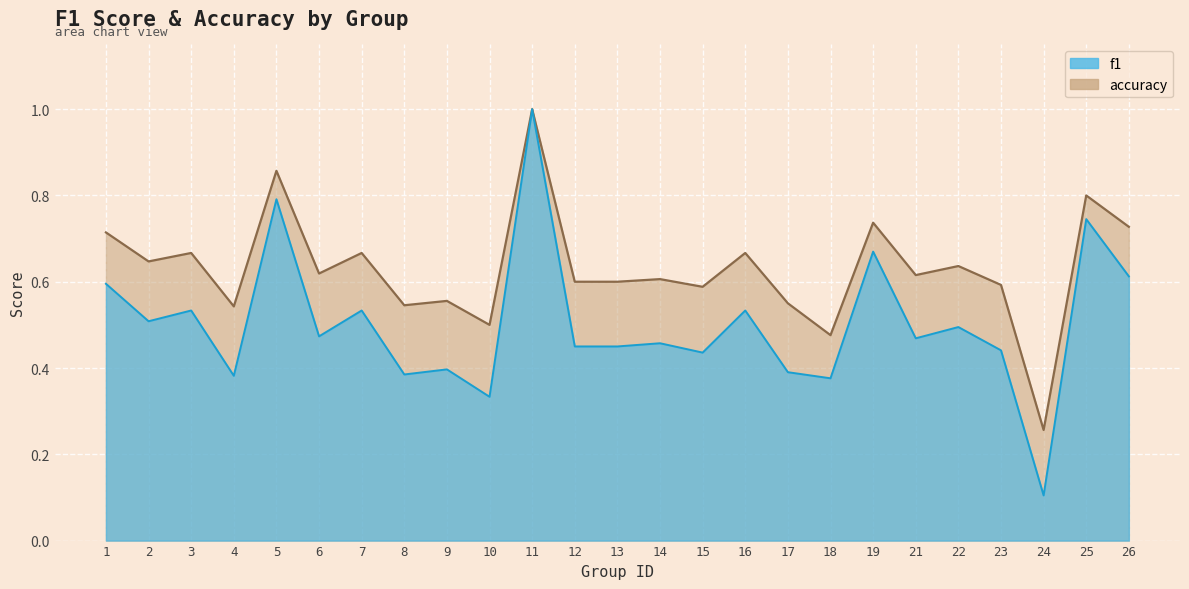

What is the value of the f1 point at the 12th from the left?

0.5